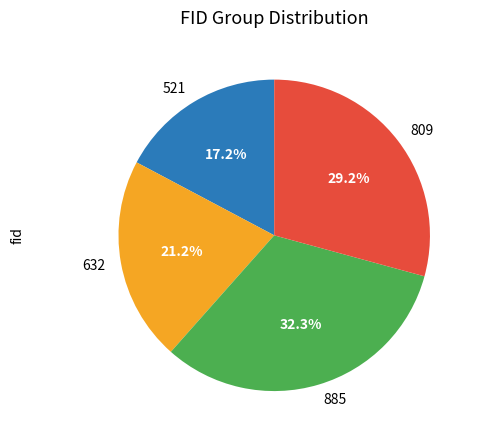

Count the number of slices in the pie.

4